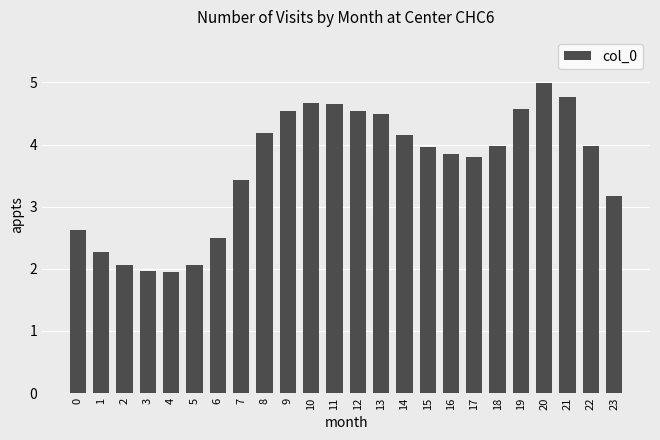

Reading left to right, what are all the values shown in this chart?

2.6	2.3	2.1	2.0	2.0	2.1	2.5	3.4	4.2	4.5	4.7	4.6	4.5	4.5	4.2	4.0	3.8	3.8	4.0	4.6	5.0	4.8	4.0	3.2